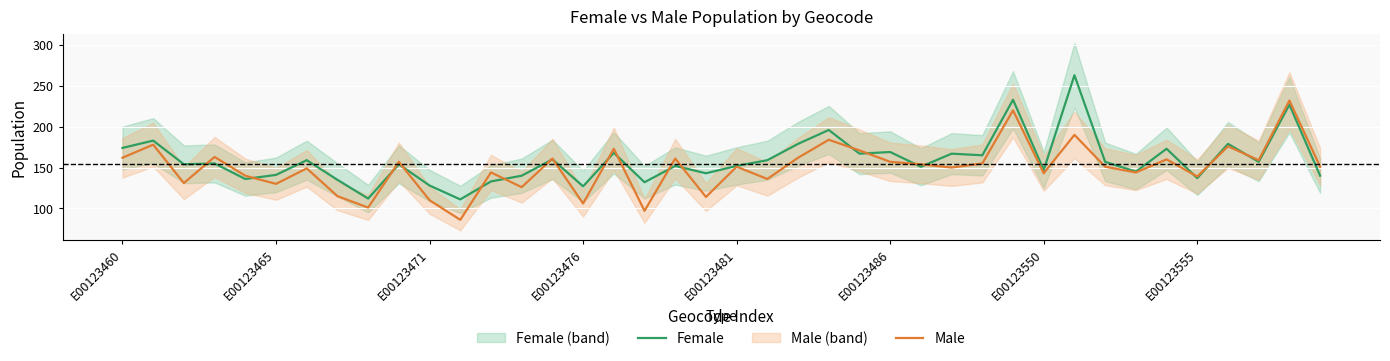

How many values in the Female series exceed 155?

19